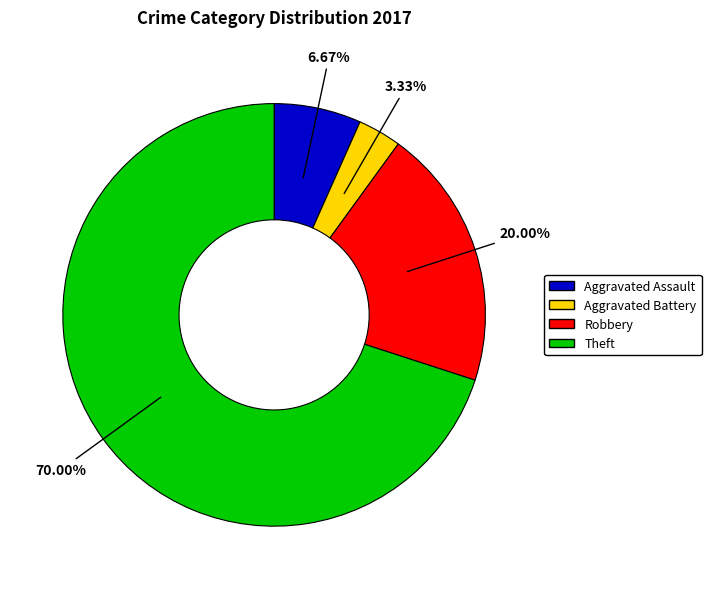

To the nearest percent, what percentage of the pie is Robbery?

20%